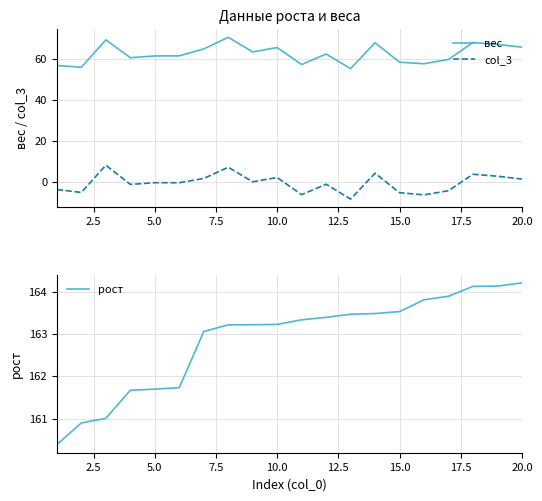

True or false: вес and col_3 cross at least once.

False